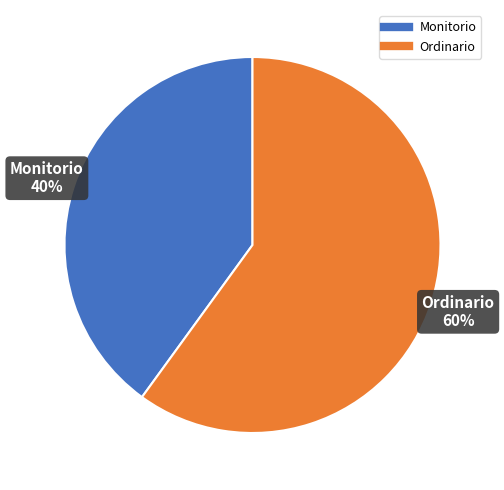

Which category accounts for the majority?

Ordinario